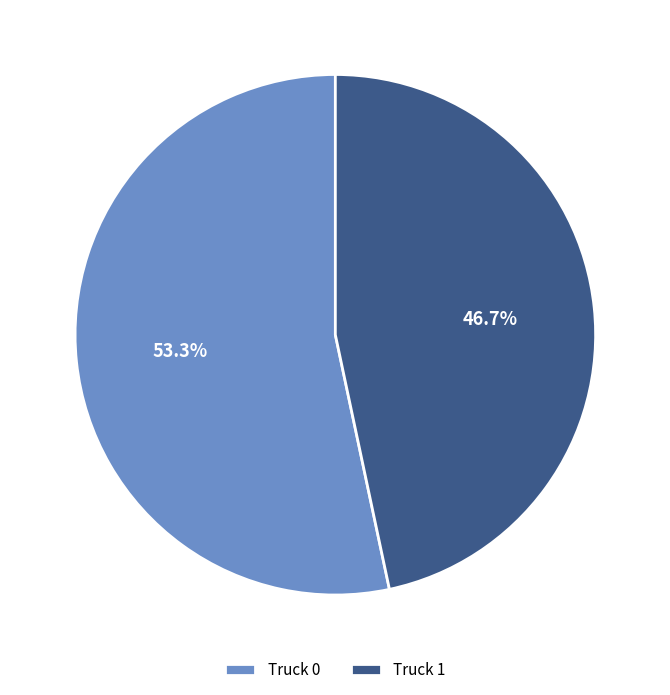

Is Truck 0 the majority of the pie?

Yes